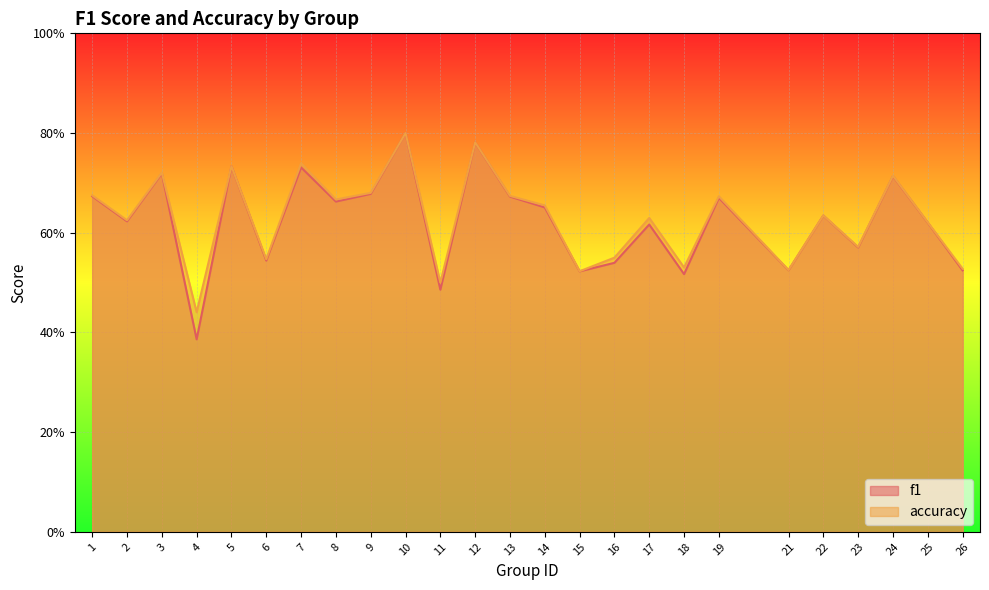

Rank the categories by f1 value from highest to lowest.

10, 12, 5, 7, 3, 24, 9, 1, 13, 19, 8, 14, 22, 2, 25, 17, 23, 6, 16, 21, 26, 15, 18, 11, 4